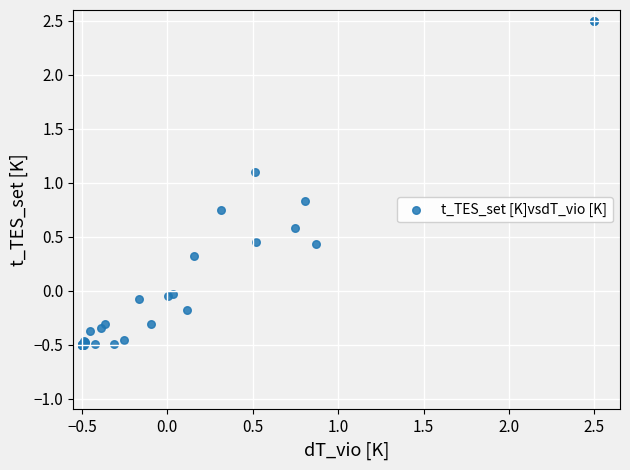

What Y value in the scatter plot is closest to 1?

1.1